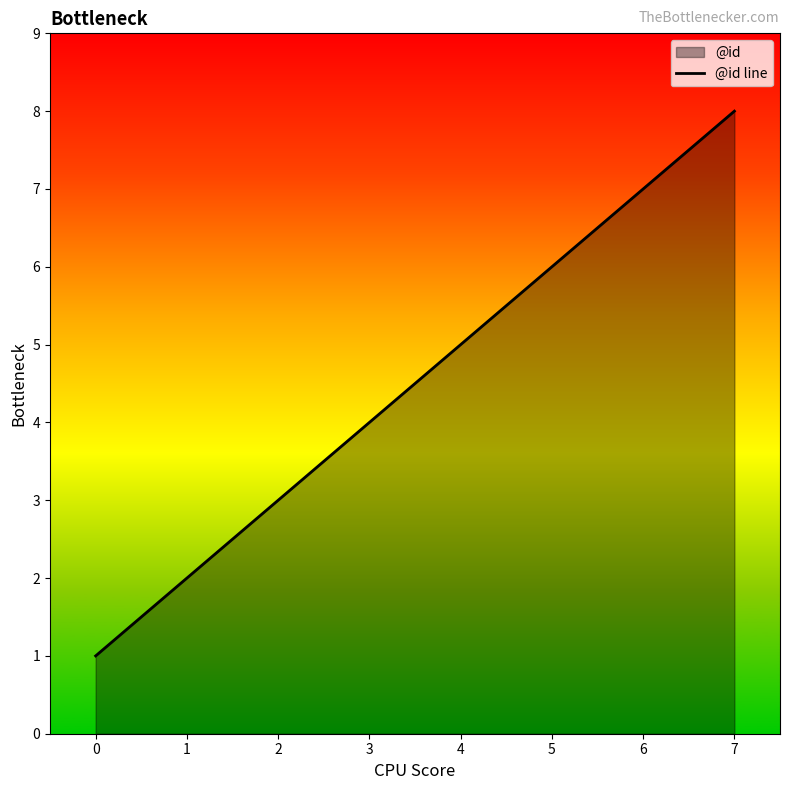

Rank the categories by value from highest to lowest.

7, 6, 5, 4, 3, 2, 1, 0